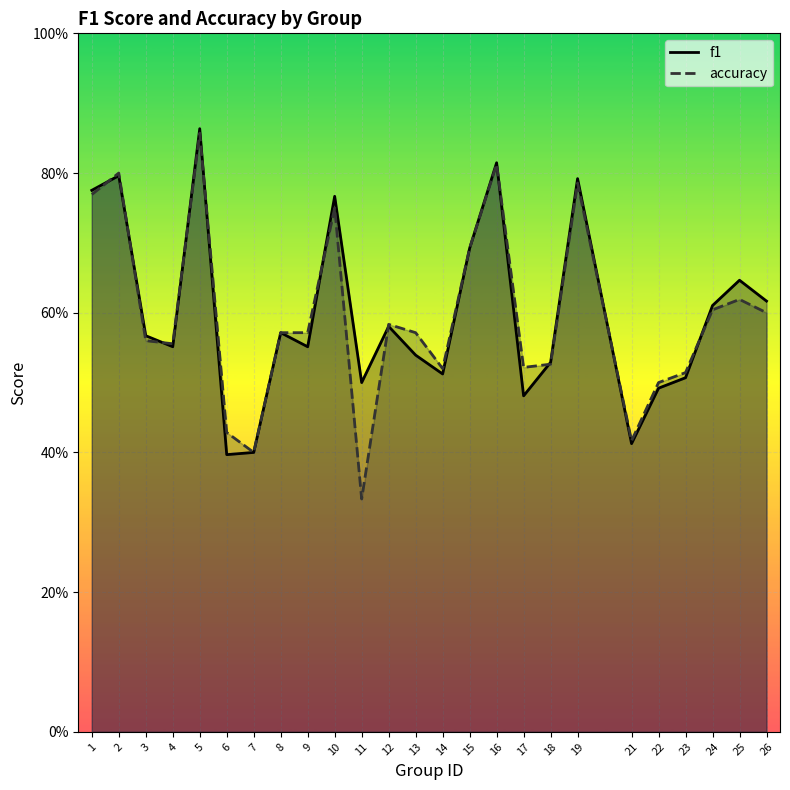

The f1 series shows 0.4 at 21. True or false?

True